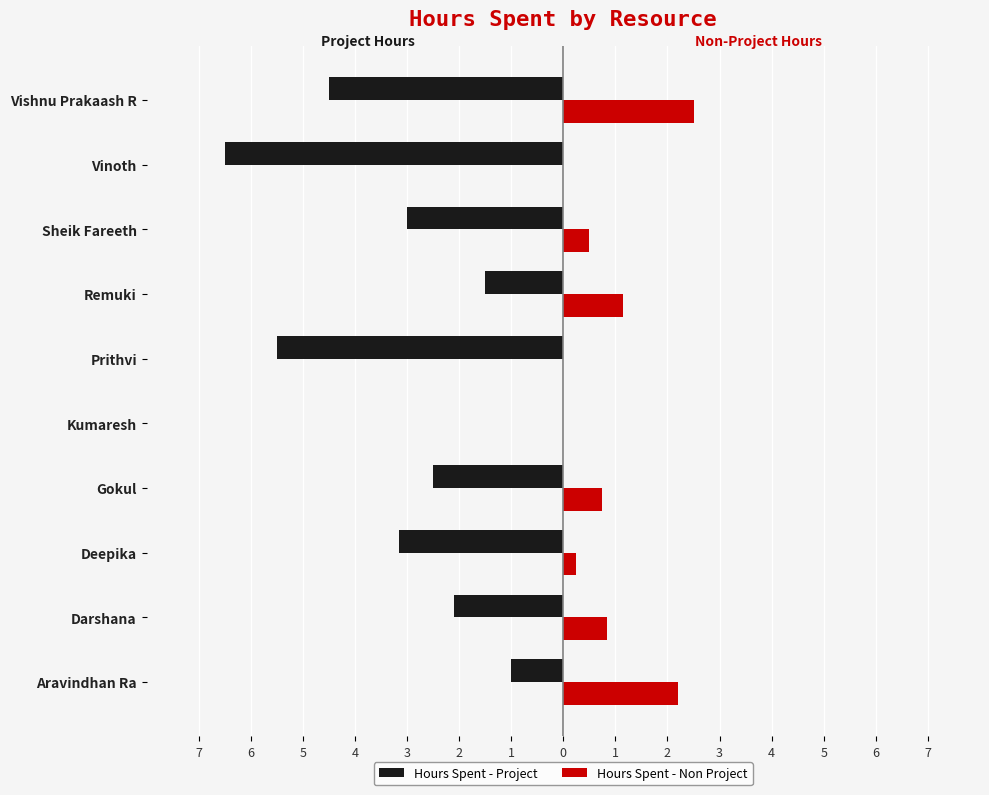

What are all the series names shown in the legend?

Hours Spent - Project, Hours Spent - Non Project